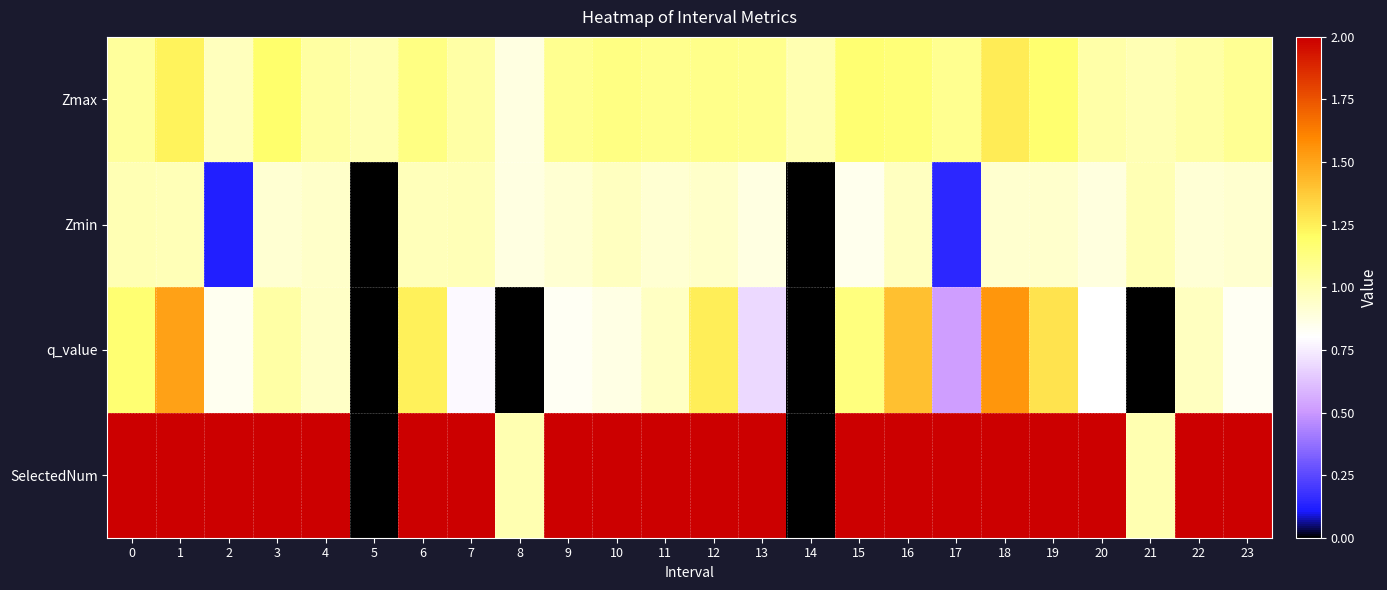

How many data points does each series have?

24